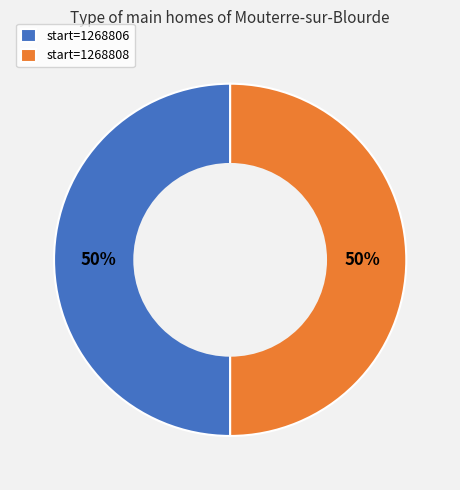

Combined, do start=1268806 and start=1268808 account for over 50%?

Yes